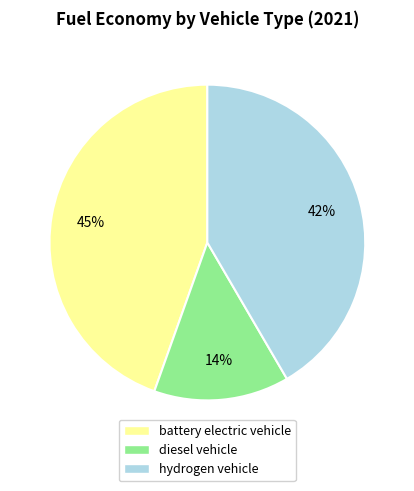

Is it true that hydrogen vehicle is 42% of the pie?

True